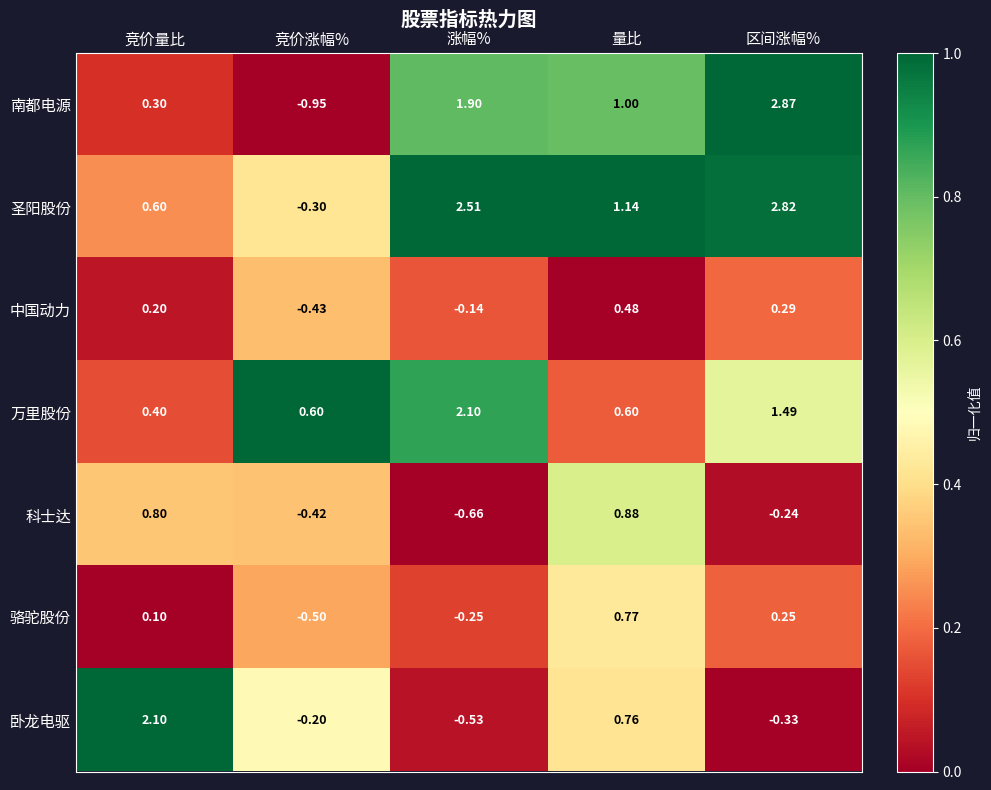

Which label corresponds to the largest value in the chart?

区间涨幅%